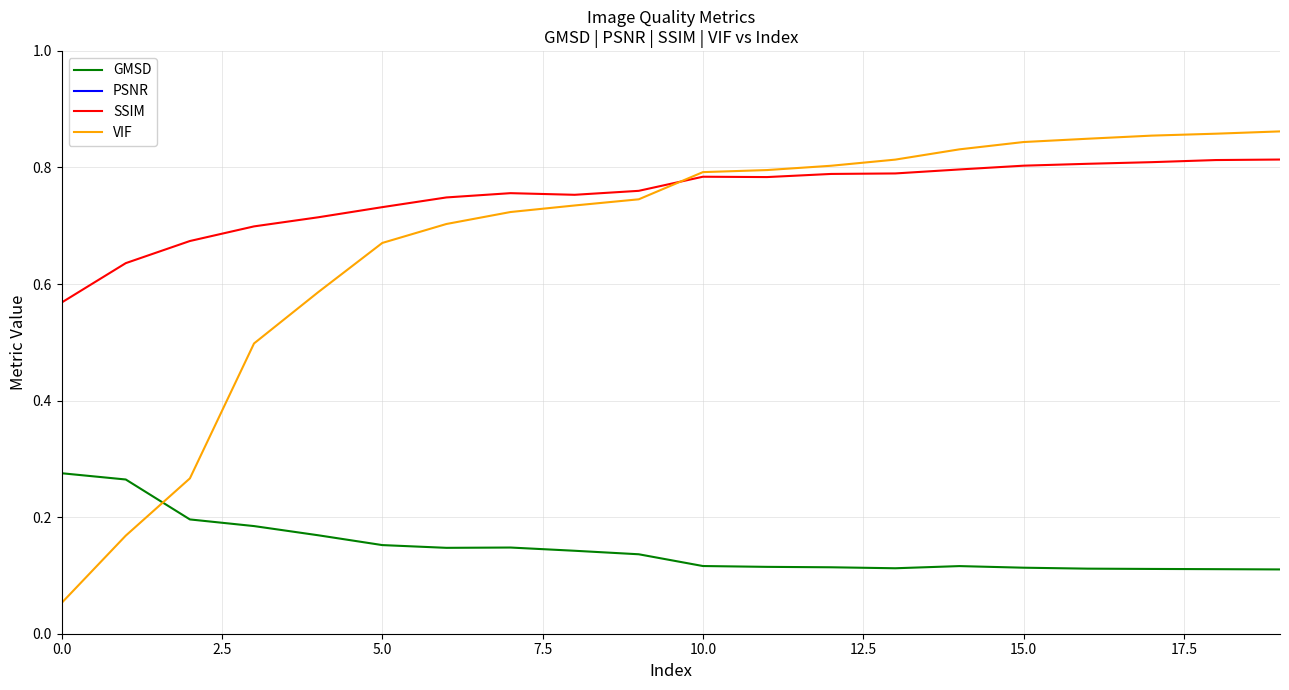

The value of VIF at 16 is 0.8. True or false?

True